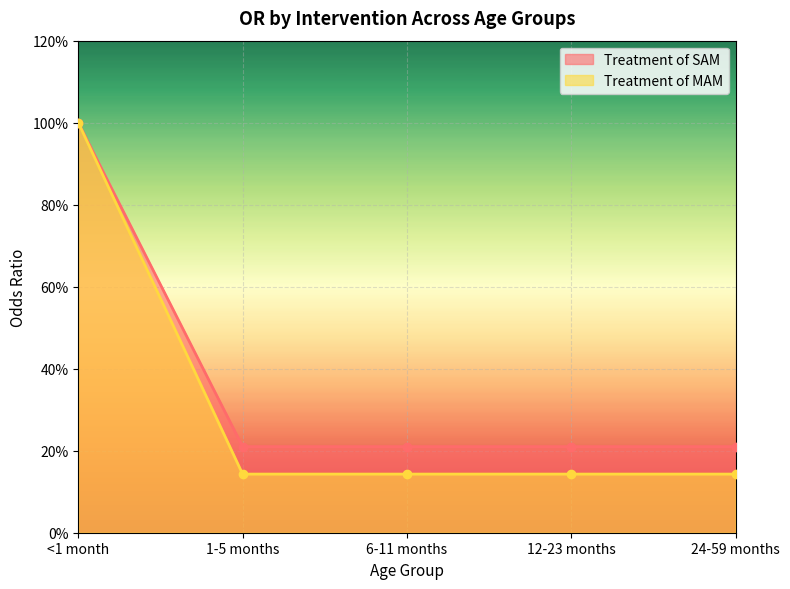

Is the value of Treatment of SAM at 6-11 months greater than the value of Treatment of MAM at 6-11 months?

Yes